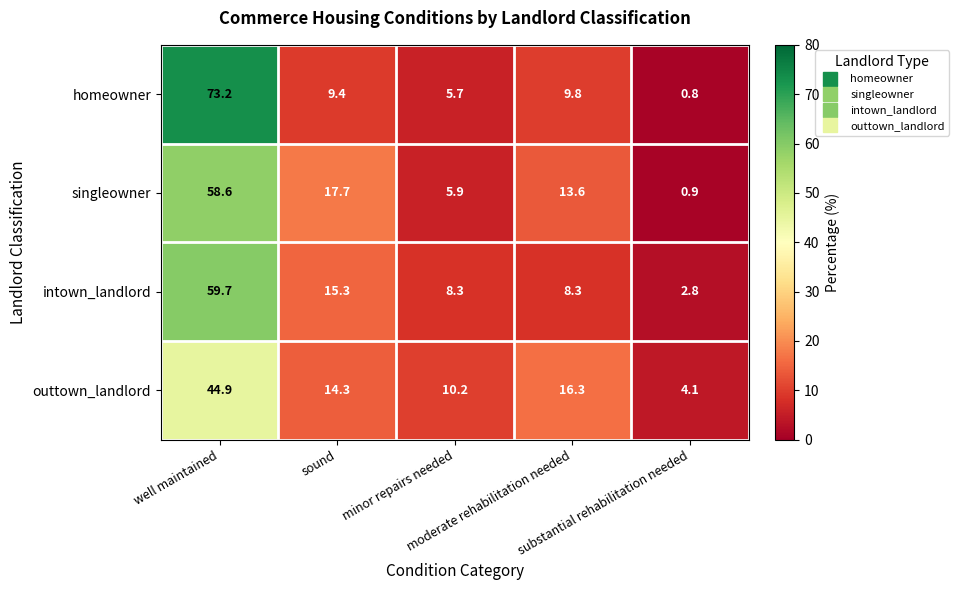

What is the minimum value for homeowner?

0.8